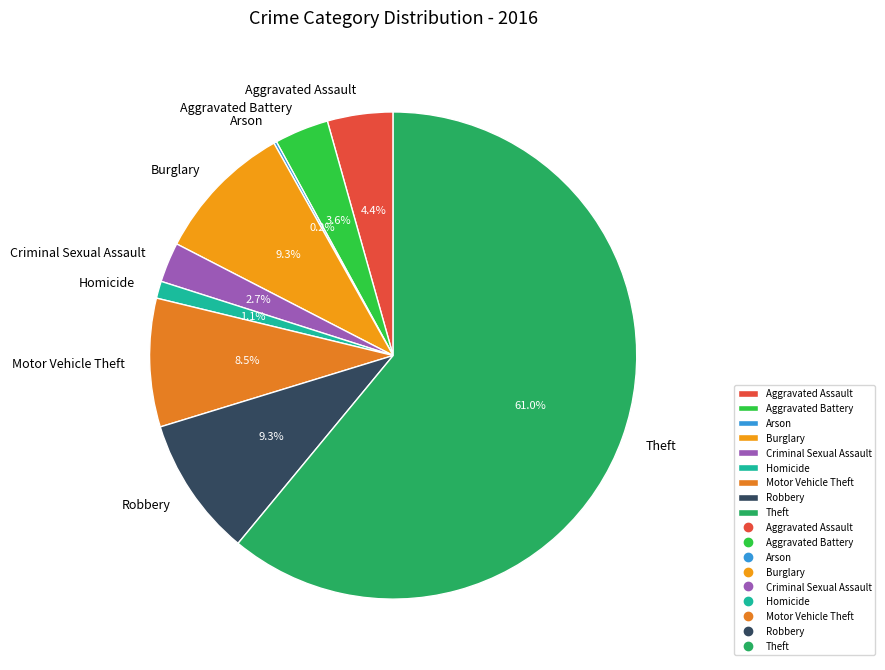

Which slice is the largest?

Theft